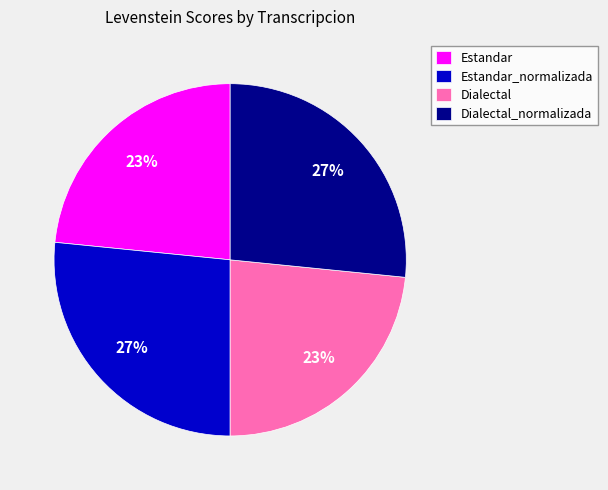

Do Dialectal and Estandar together represent more than half of the pie?

No